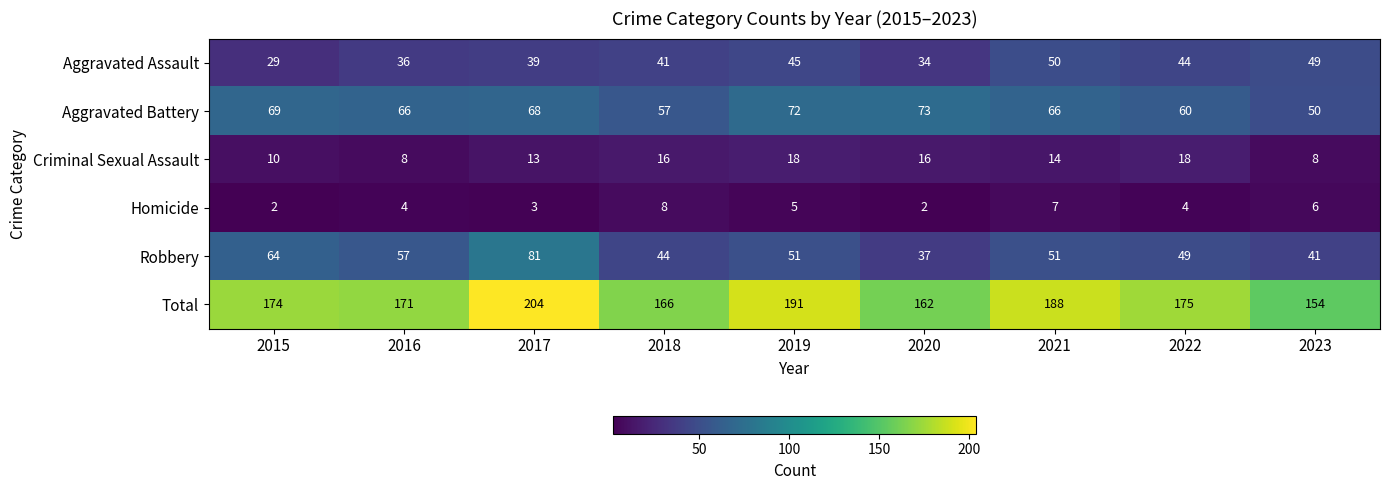

How many data points in Criminal Sexual Assault are less than 14?

4